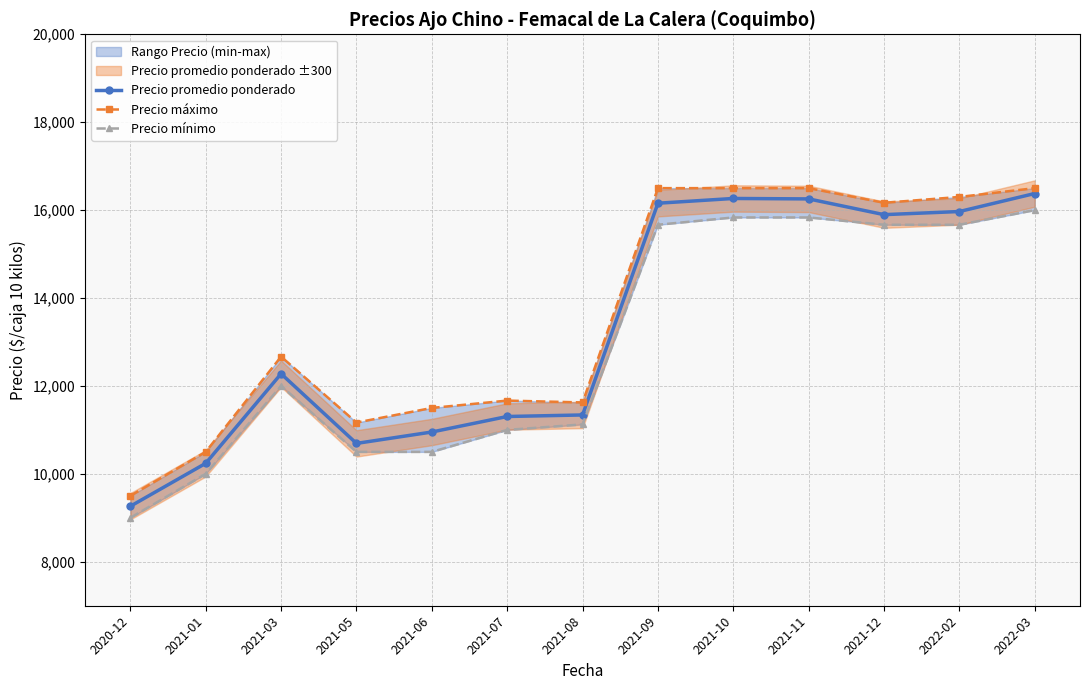

What is the lowest value of the Precio promedio ponderado series?

9263